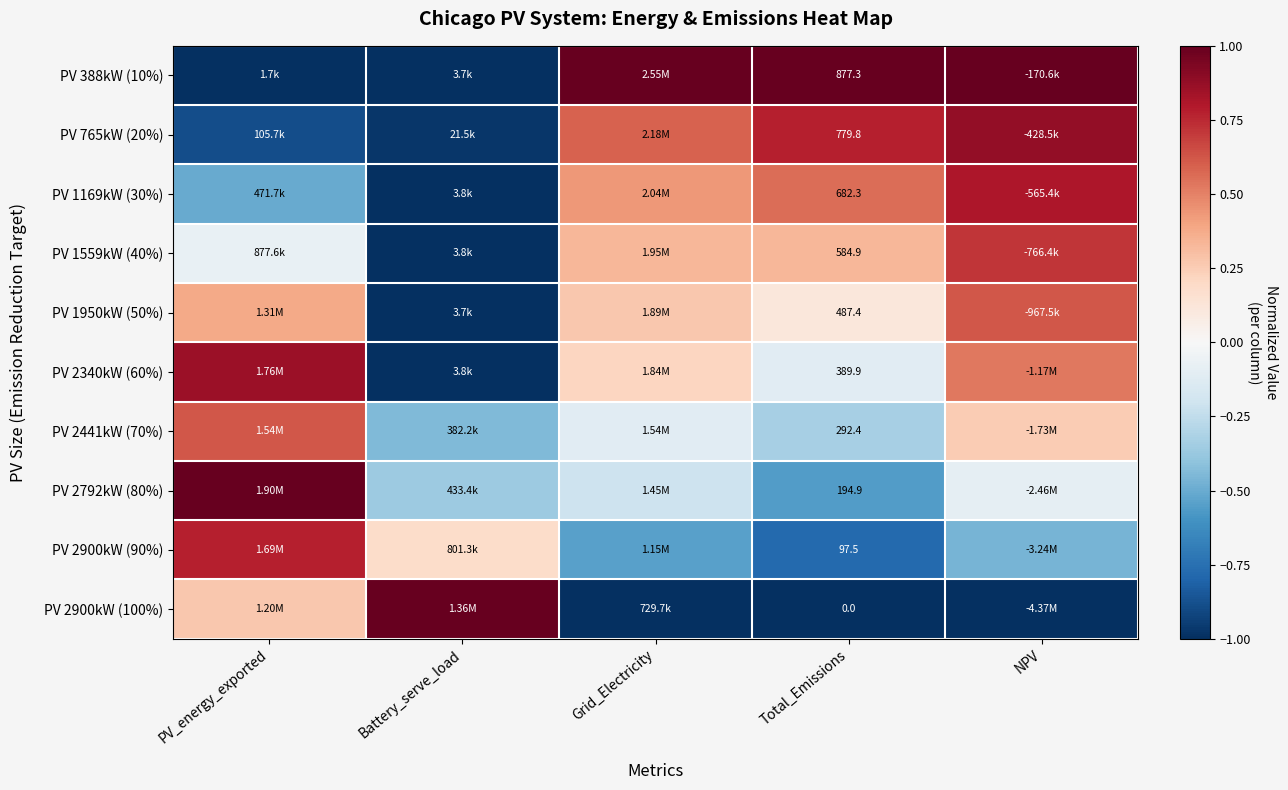

How many categories are shown in the chart?

5